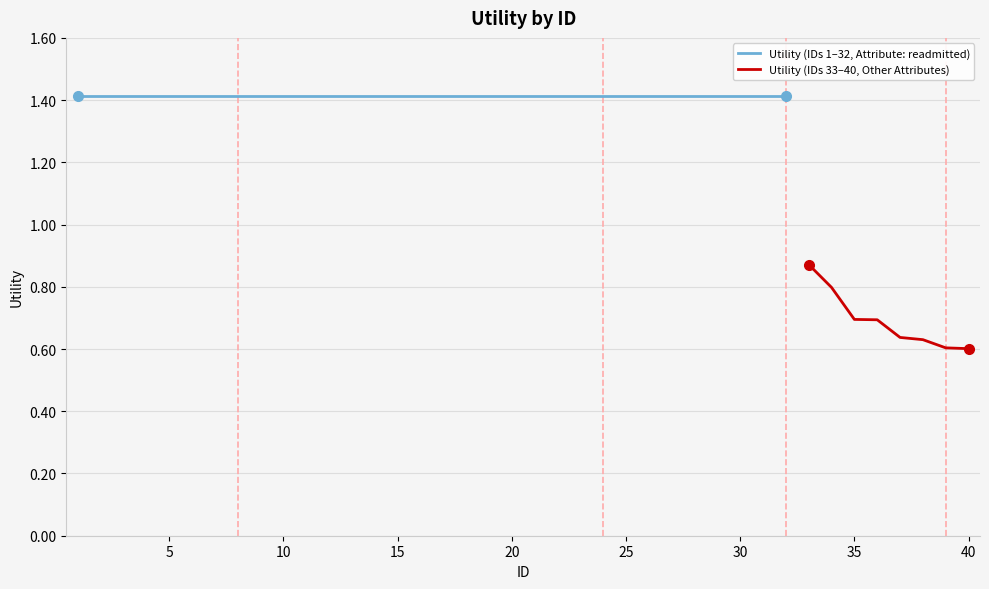

How many values are between 1 and 2?

32